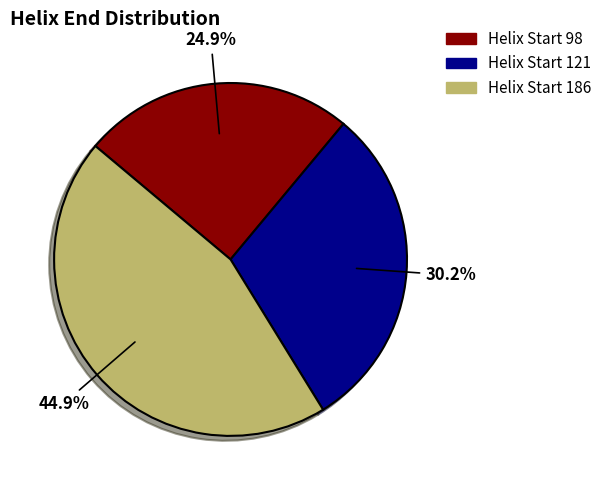

Is there any slice that represents more than half of the pie?

No